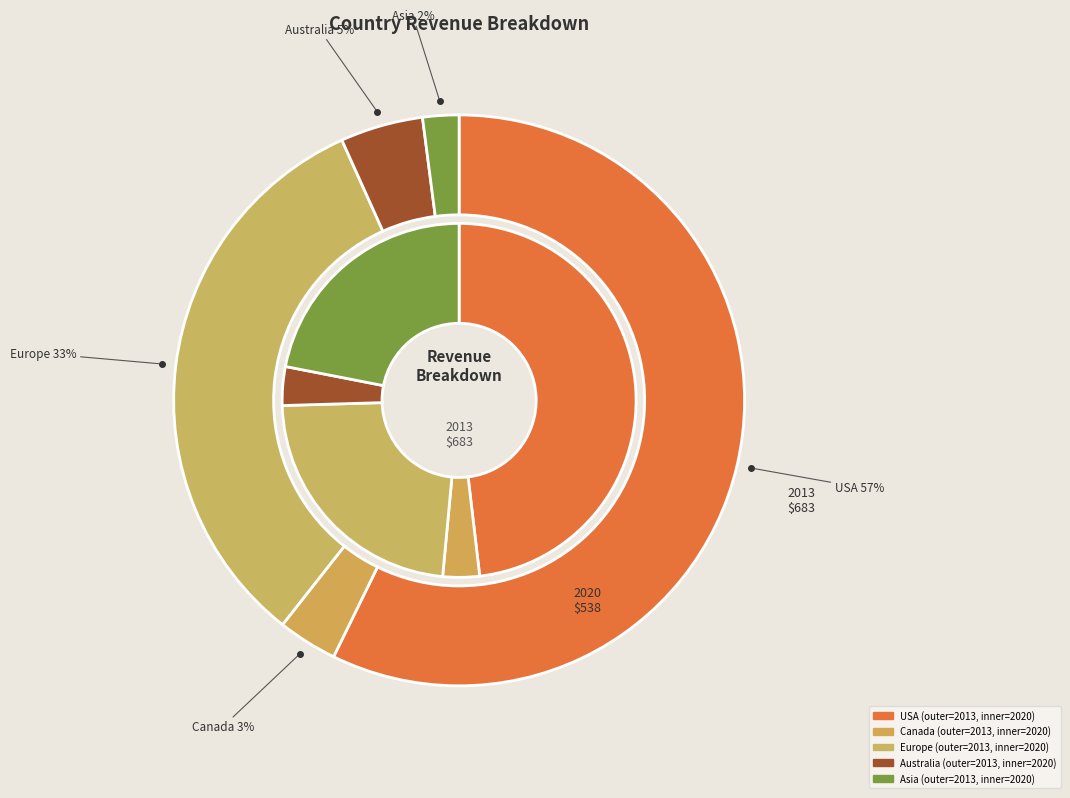

Which series has the largest range (max minus min)?

2013year